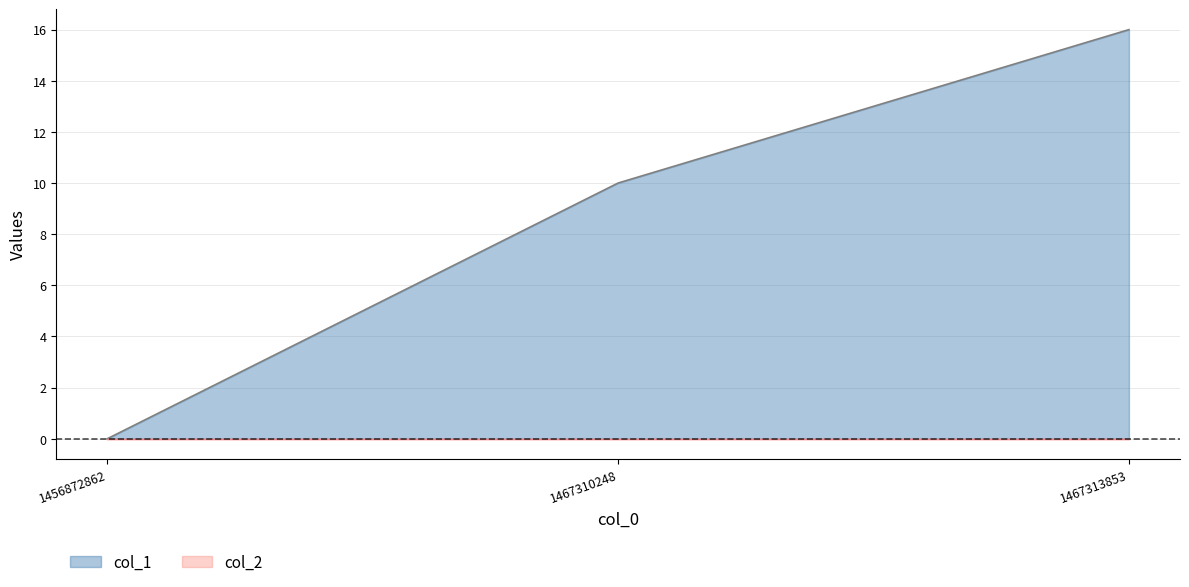

How many lines are shown in the chart?

2